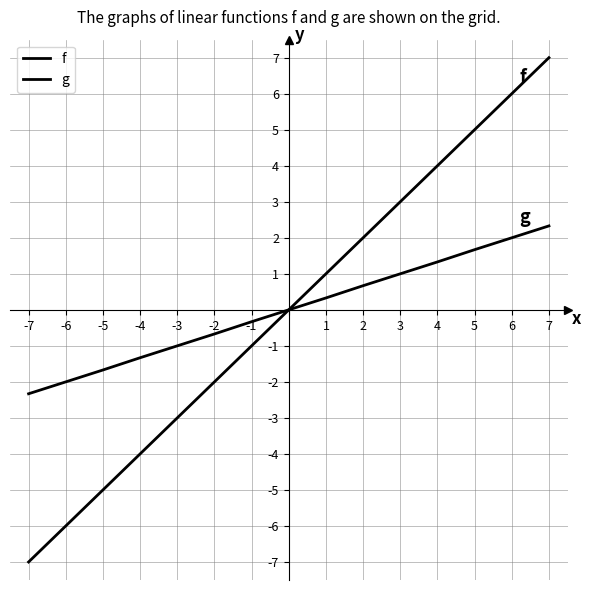

How many lines are shown in the chart?

2